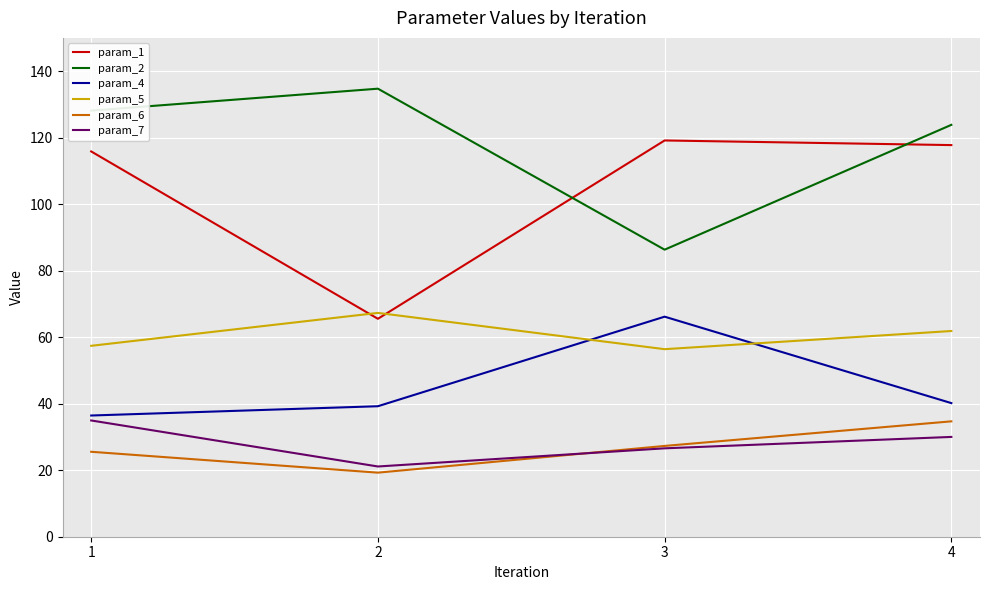

What is the greatest value displayed?

134.7